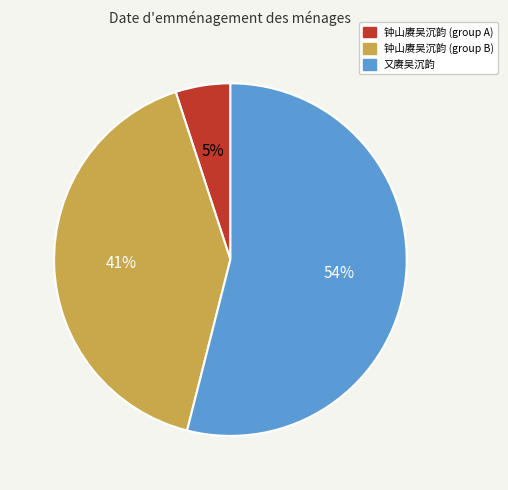

To the nearest percent, what is the average slice percentage?

33%